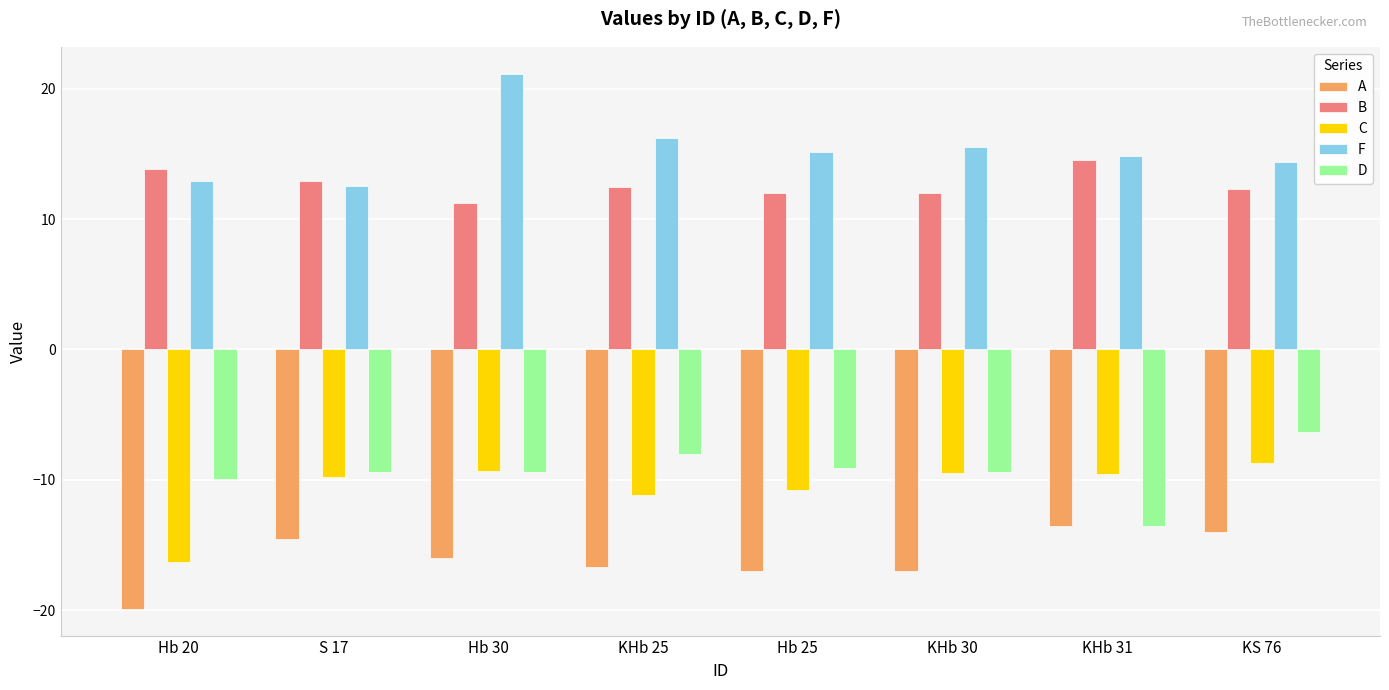

What is the sum of the C values at KHb 31 and S 17?

-19.3